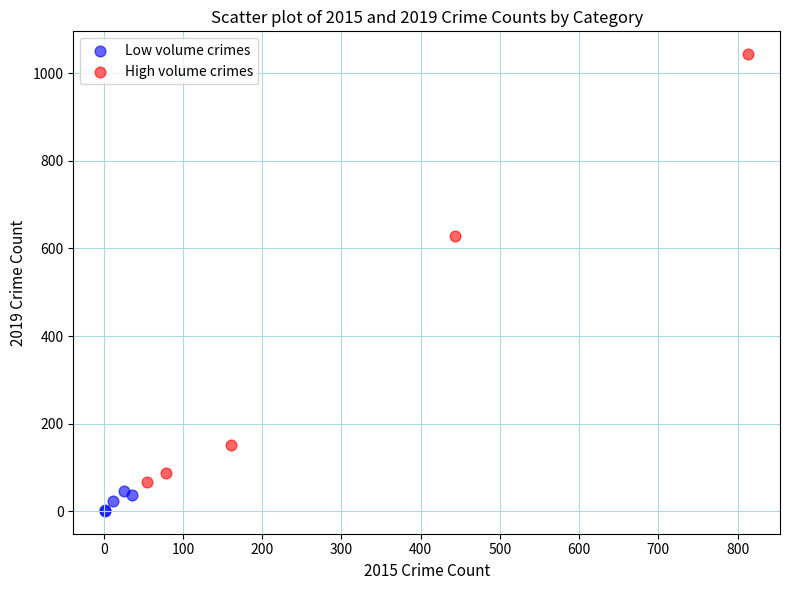

Which series has the largest Y range (max minus min)?

High volume crimes